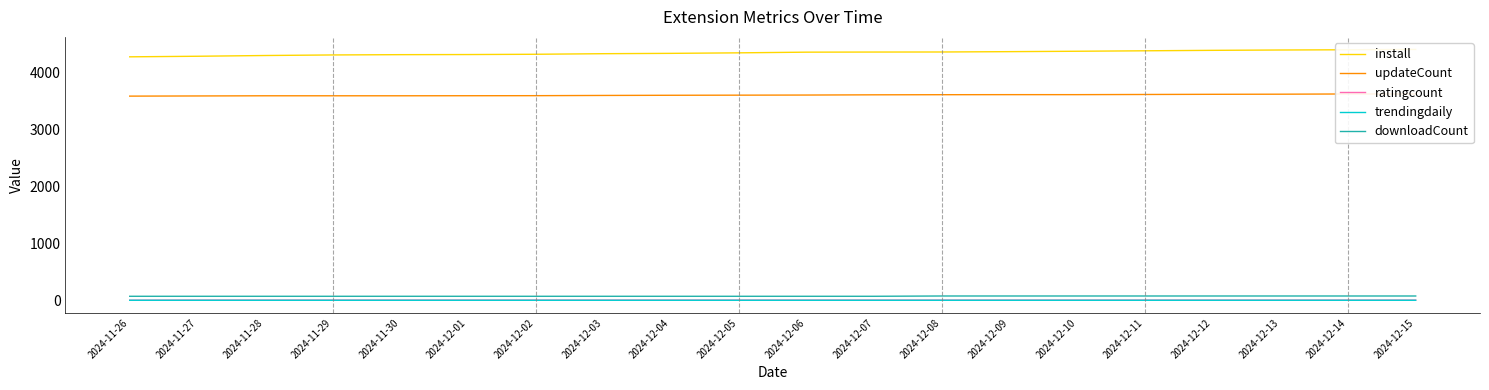

Reading left to right, list all the values displayed in this chart.

install: 4280.0	4290.0	4303.0	4313.0	4318.0	4320.0	4325.0	4335.0	4341.0	4350.0	4362.0	4364.0	4365.0	4371.0	4378.0	4386.0	4394.0	4400.0	4404.0	4410.0
updateCount: 3589.0	3592.0	3595.0	3595.0	3595.0	3596.0	3597.0	3601.0	3604.0	3606.0	3608.0	3612.0	3614.0	3615.0	3615.0	3618.0	3621.0	3623.0	3627.0	3627.0
ratingcount: 1.0	3.0	3.0	3.0	3.0	3.0	3.0	3.0	3.0	3.0	3.0	3.0	3.0	3.0	3.0	3.0	3.0	3.0	3.0	3.0
trendingdaily: 0.0	0.0	0.0	0.0	0.0	0.0	0.0	0.0	0.0	0.0	0.0	0.0	0.0	0.0	0.0	0.0	0.0	0.0	0.0	0.0
downloadCount: 70.0	70.0	70.0	70.0	70.0	70.0	70.0	70.0	70.0	70.0	70.0	70.0	75.0	75.0	75.0	75.0	75.0	75.0	75.0	75.0